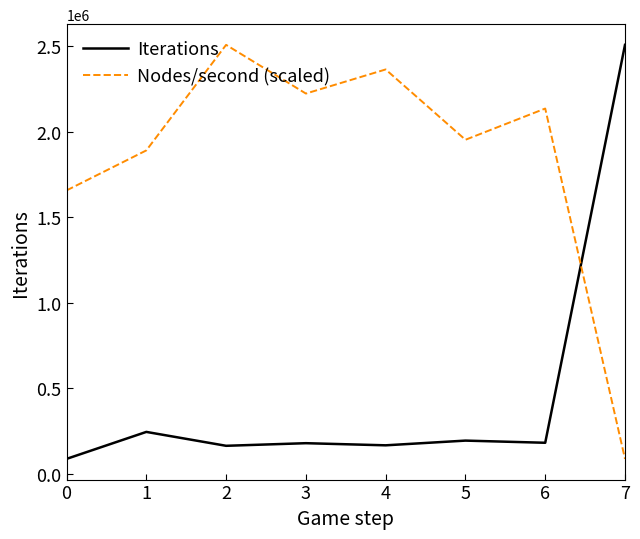

In Nodes/second (scaled), how many points are lower than both neighbors (excluding endpoints)?

2